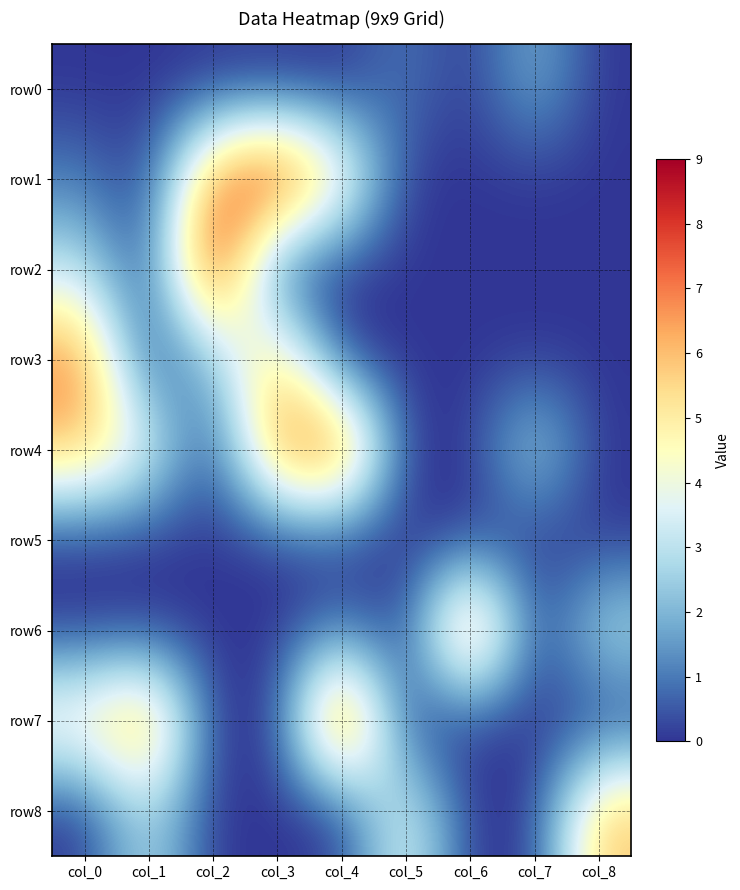

What is the spread (max minus min) of values at col_6?

8